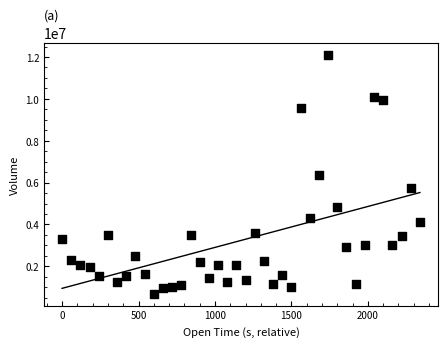

What is the range of Y values (max minus min)?

11417200